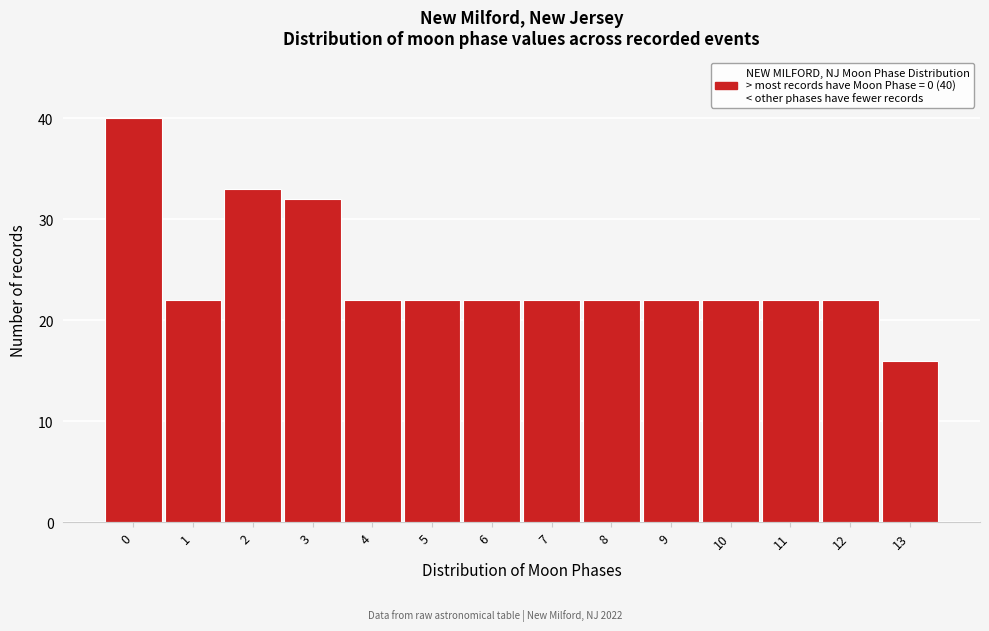

Reading left to right, what are all the values shown in this chart?

0=40	1=22	2=33	3=32	4=22	5=22	6=22	7=22	8=22	9=22	10=22	11=22	12=22	13=16